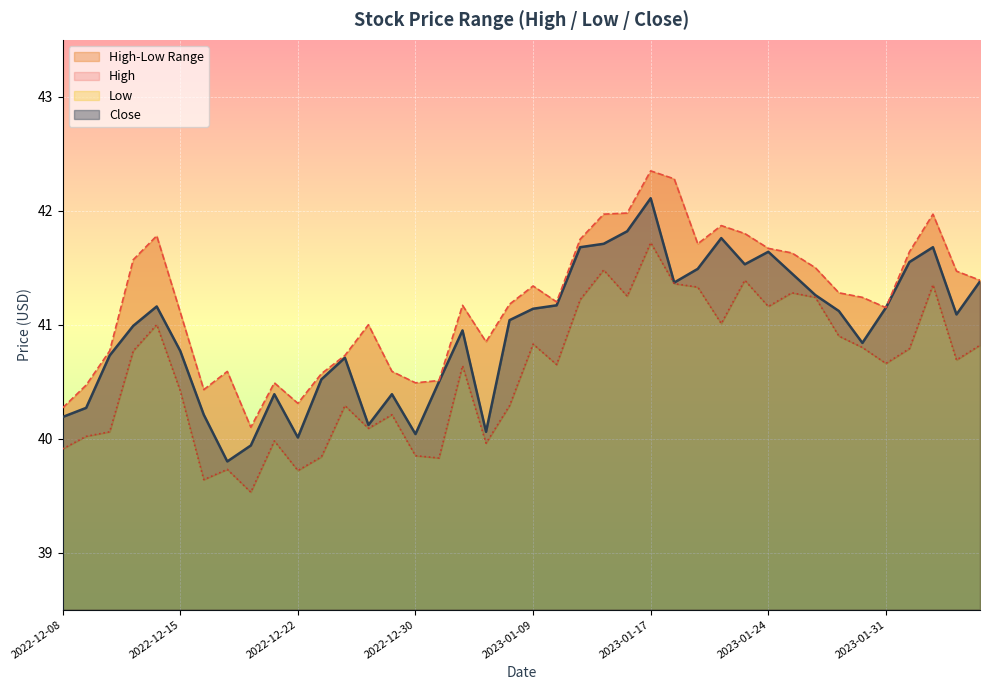

Which series changed the most between 2023-01-09 and 2023-01-24?

Close